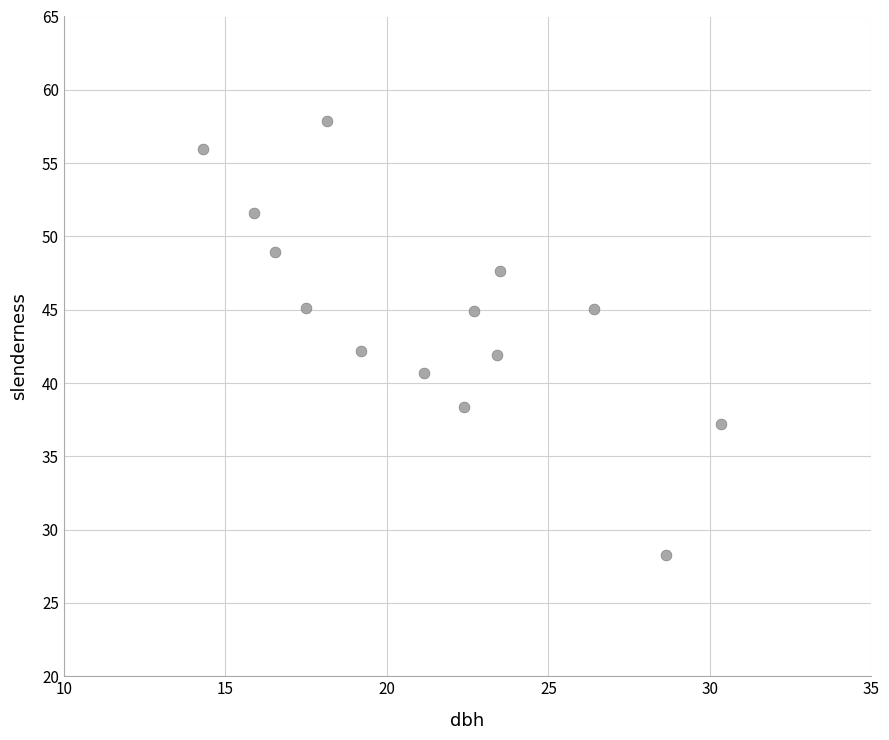

What is the range of Y values (max minus min)?

29.6